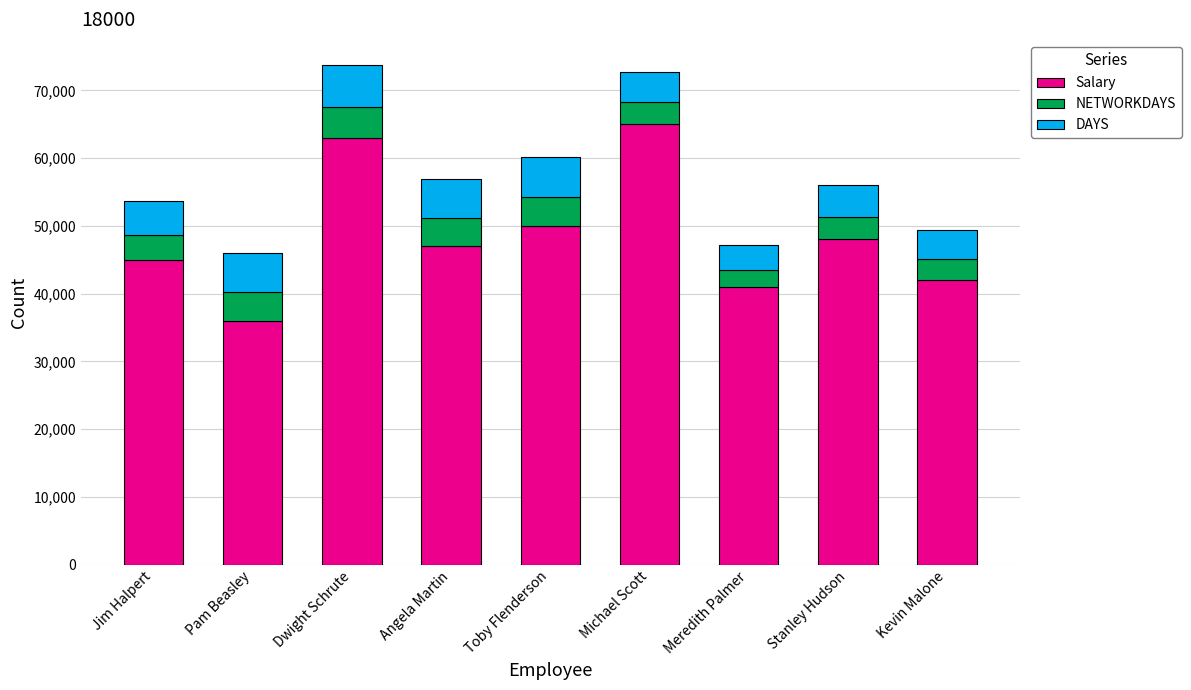

Are the bars horizontal?

No